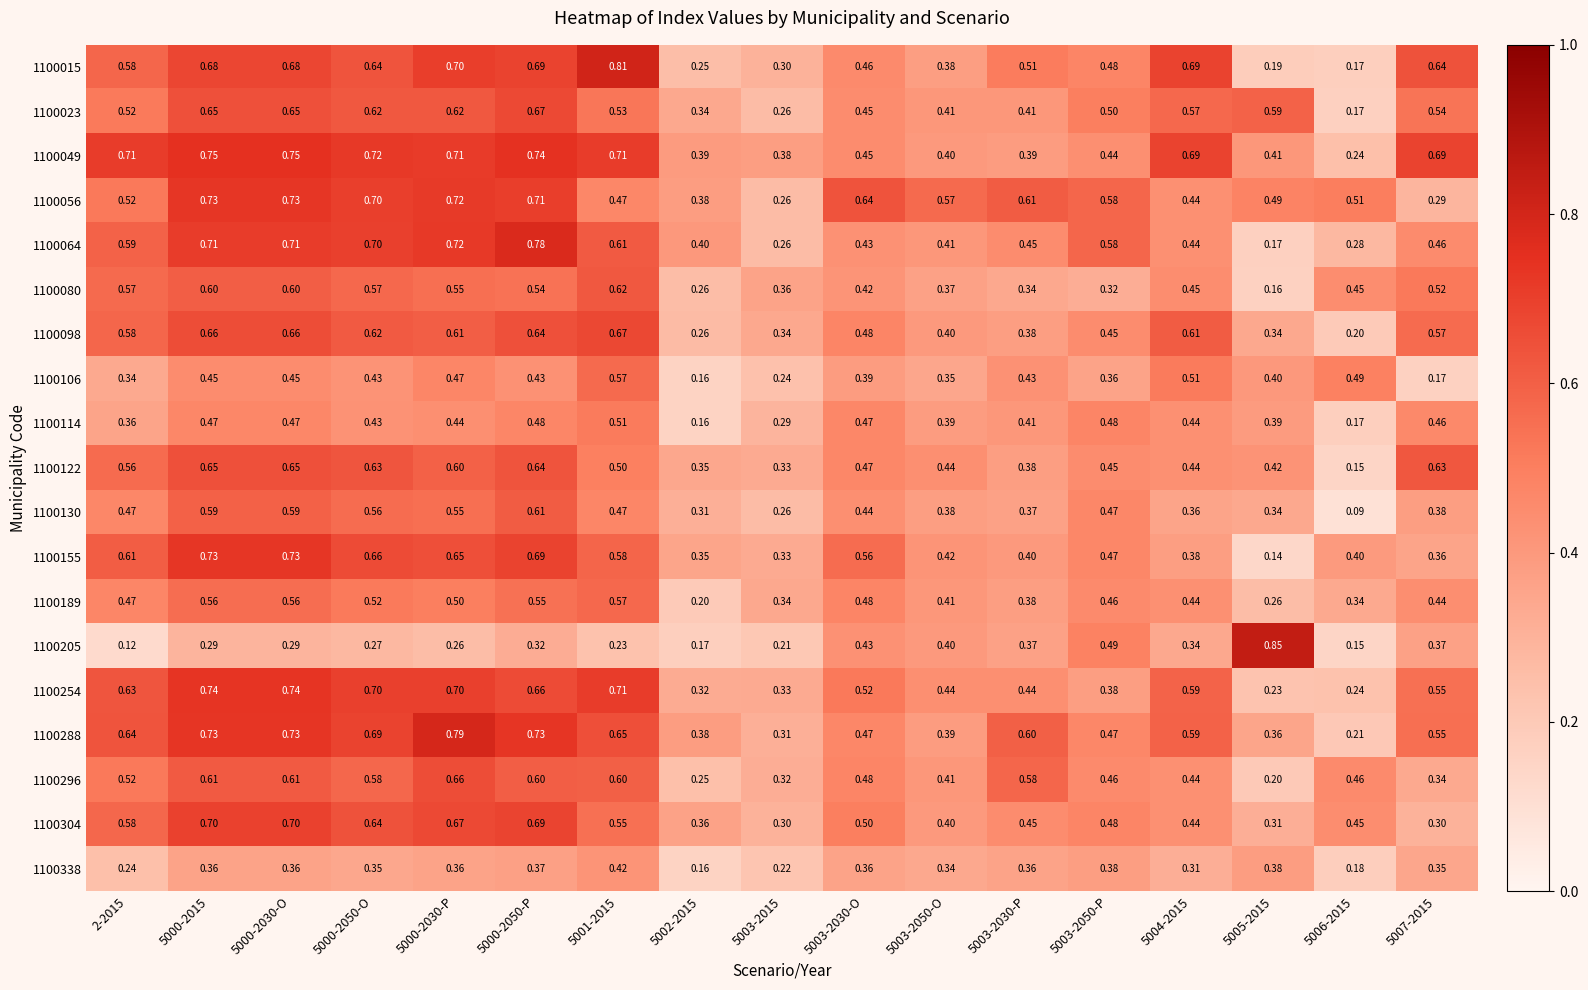

Is the value of 1100080 at 2-2015 greater than the value of 1100106 at 5000-2015?

Yes